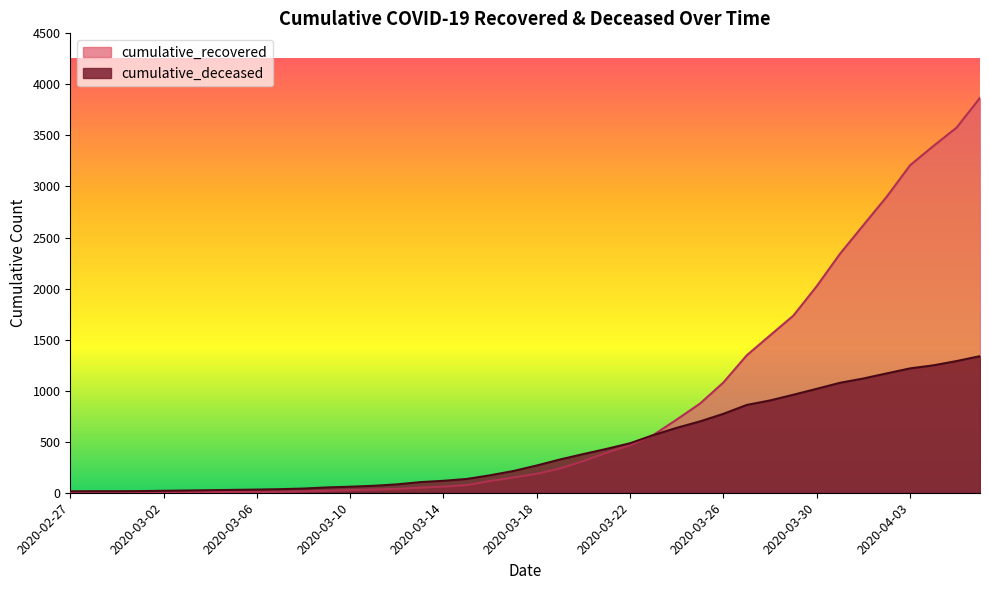

How many values in the cumulative_deceased series exceed 267?

19